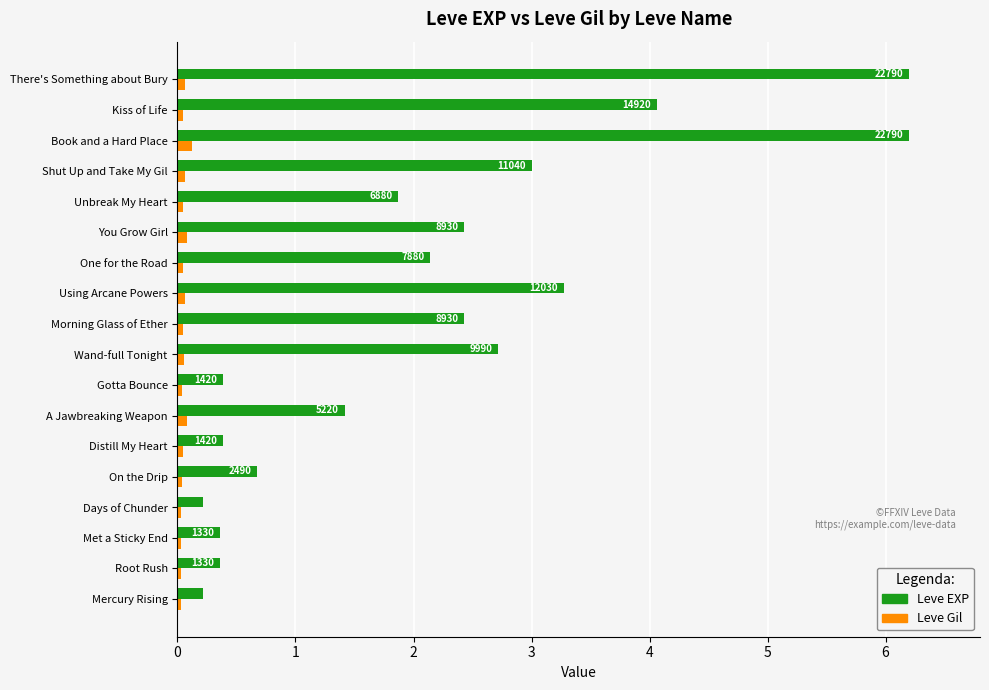

Which series has the largest range (max minus min)?

Leve EXP